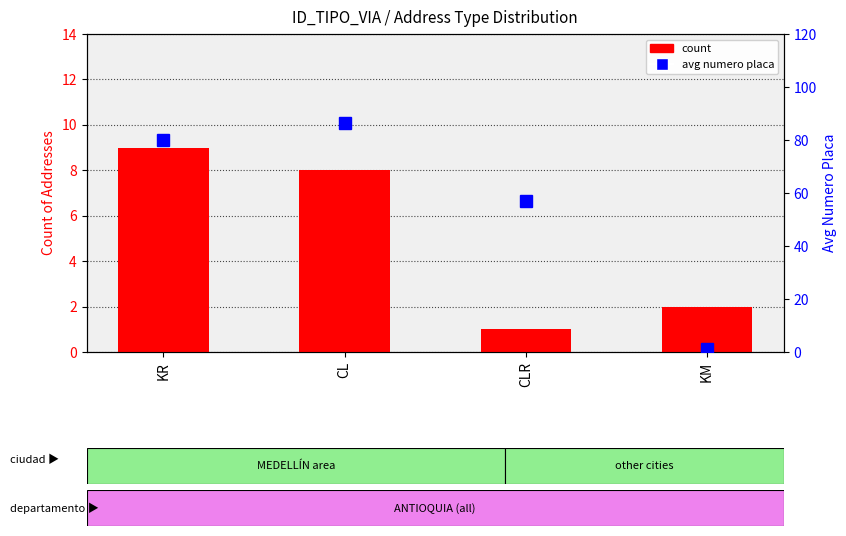

What position from the right is KM?

1